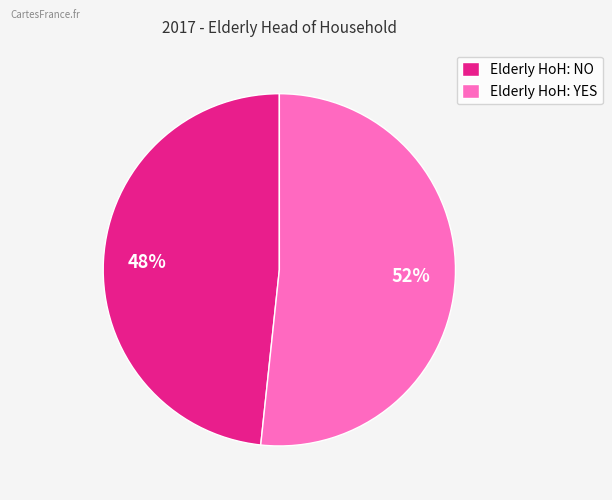

Does any single category account for the majority?

Yes